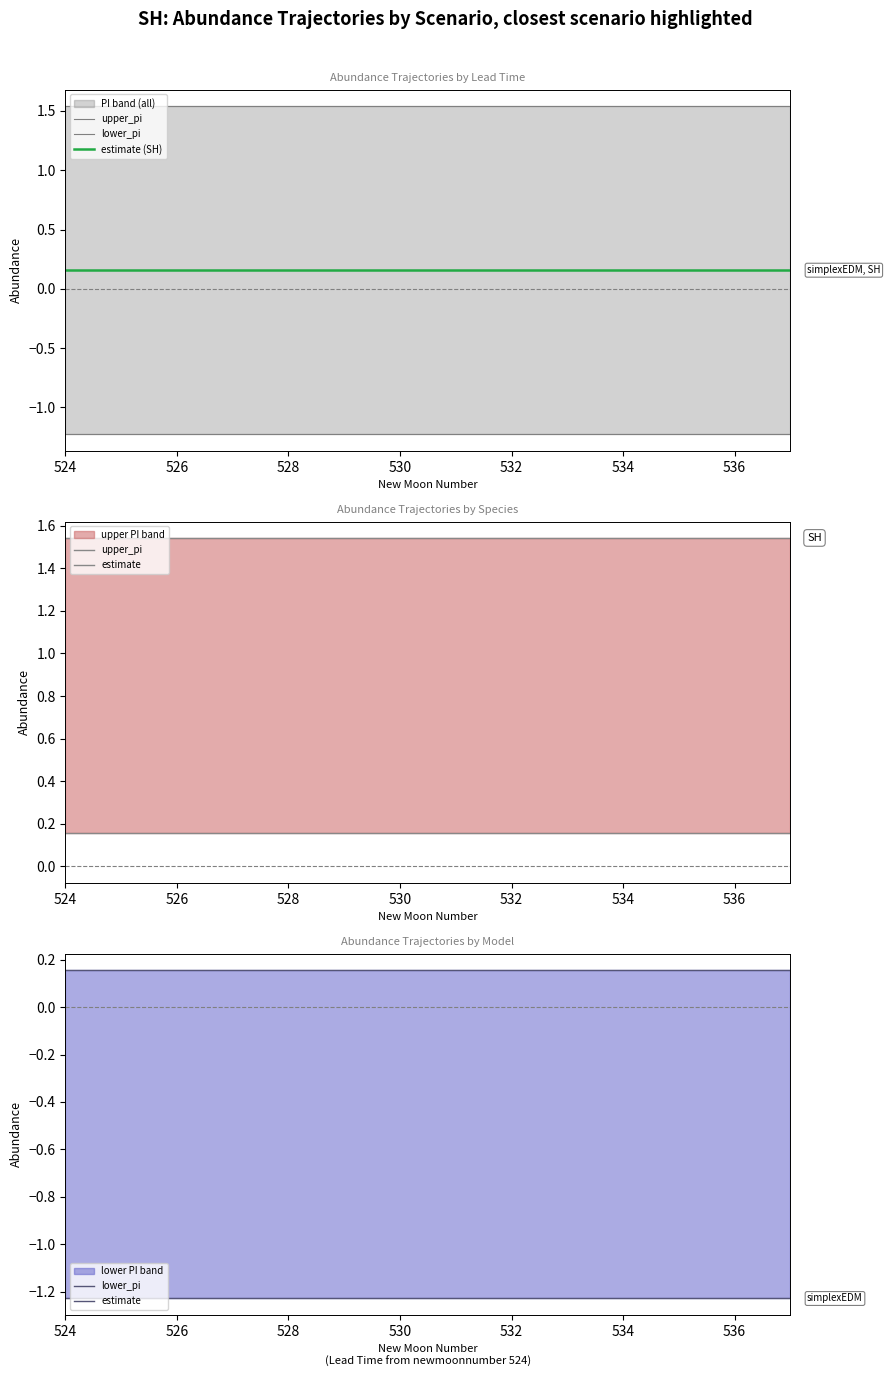

True or false: estimate has more than 1 points higher than both neighbors.

False